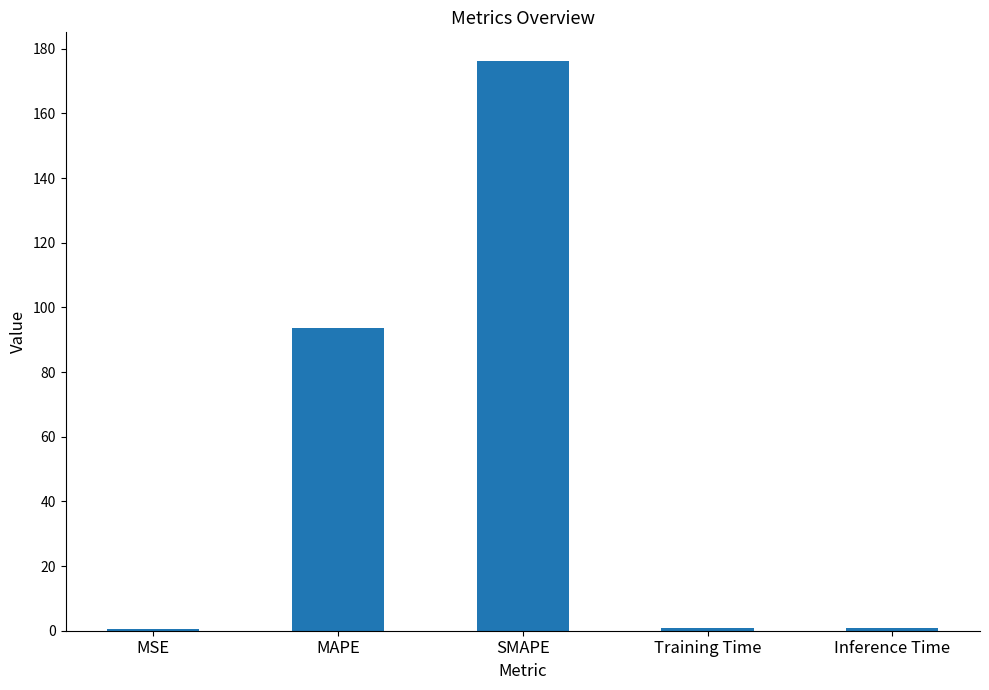

What is the approximate value at SMAPE?

176.3